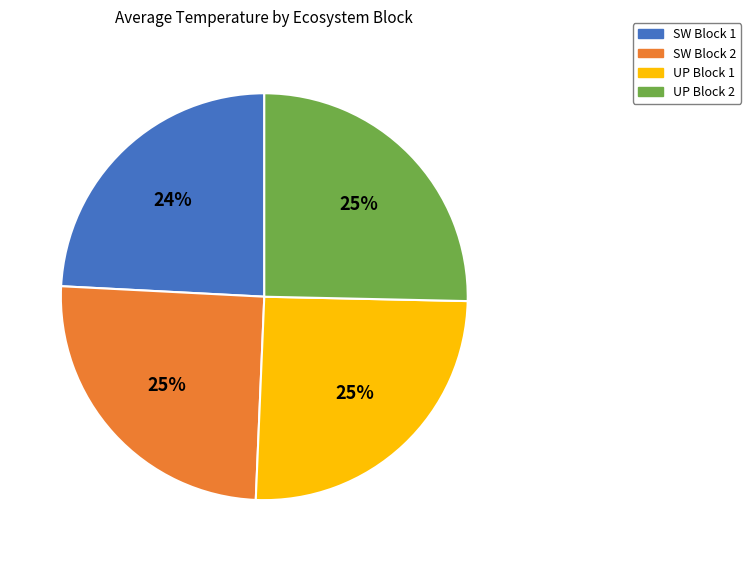

To the nearest percent, what is the average slice percentage?

25%